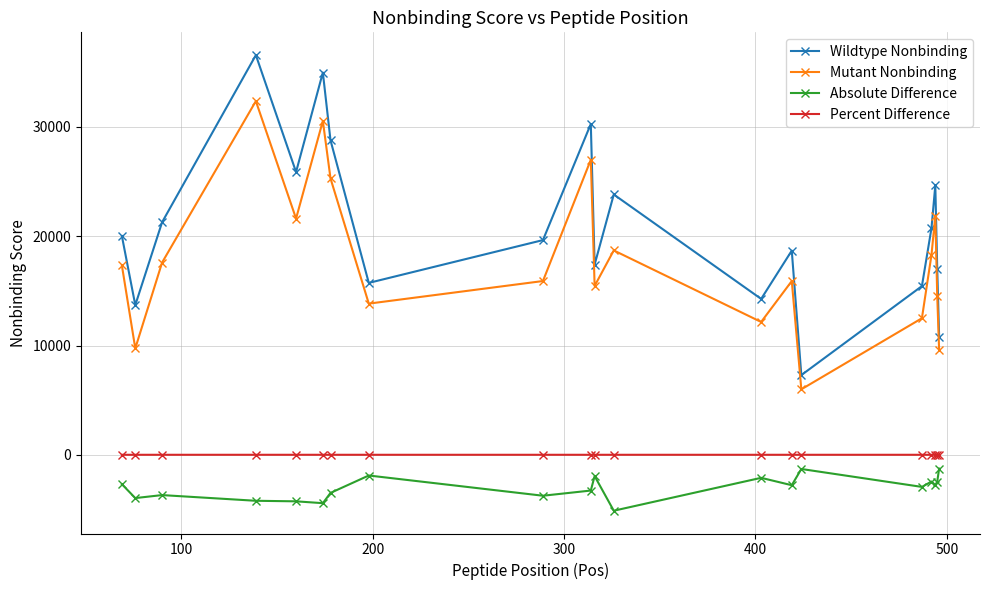

What is the smallest value displayed?

-5119.6